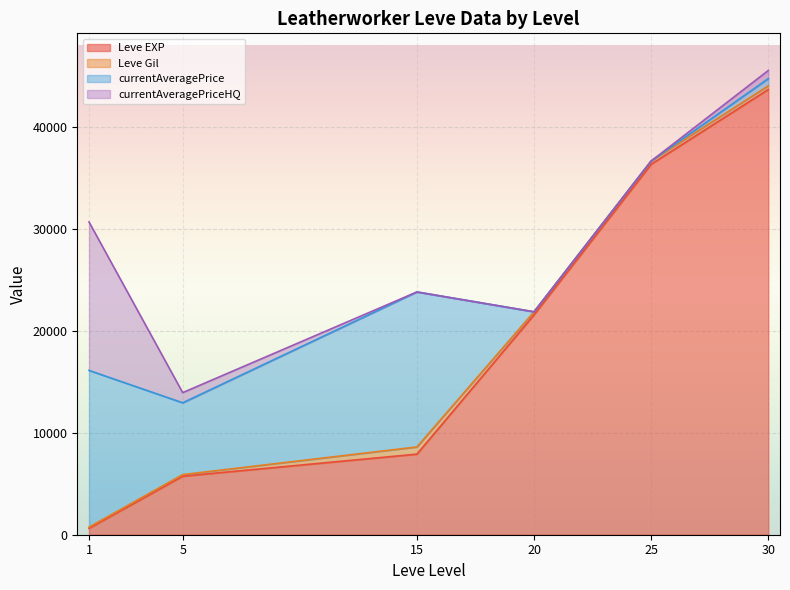

At which category is the sum across all series the highest?

30